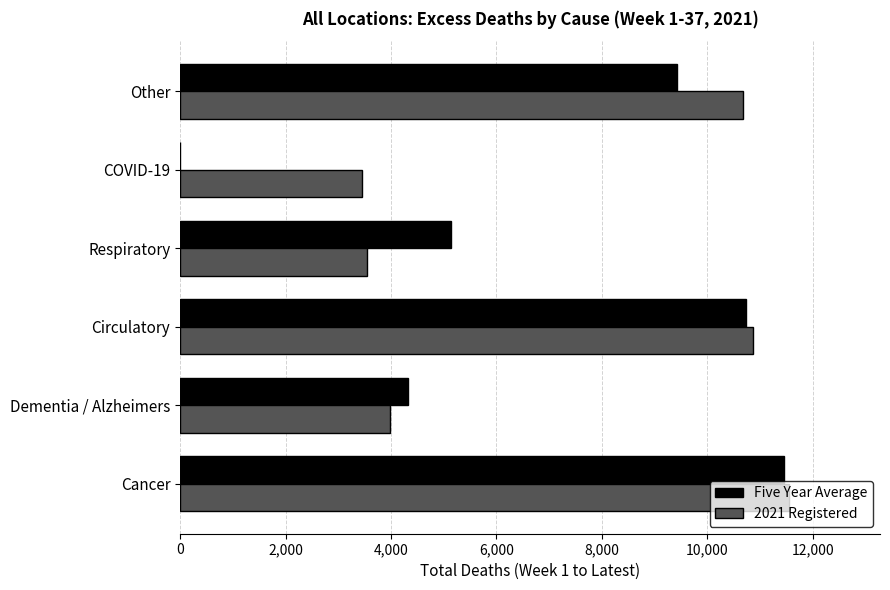

Between Circulatory and Respiratory, which series saw the biggest shift?

2021 Registered